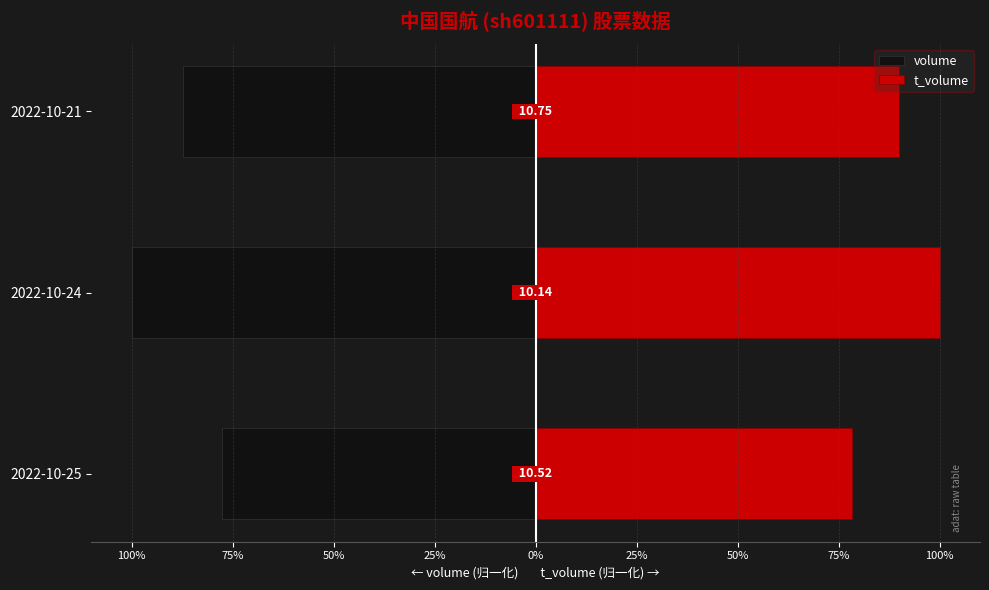

The value of volume at 2022-10-25 is -77.5. True or false?

True